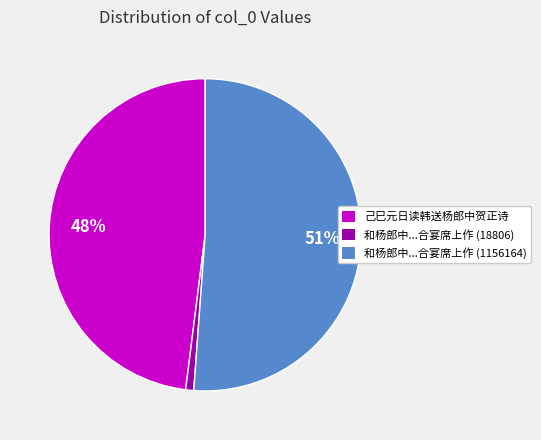

Rank the categories by value from lowest to highest.

和杨郎中...合宴席上作 (18806), 己巳元日读韩送杨郎中贺正诗, 和杨郎中...合宴席上作 (1156164)